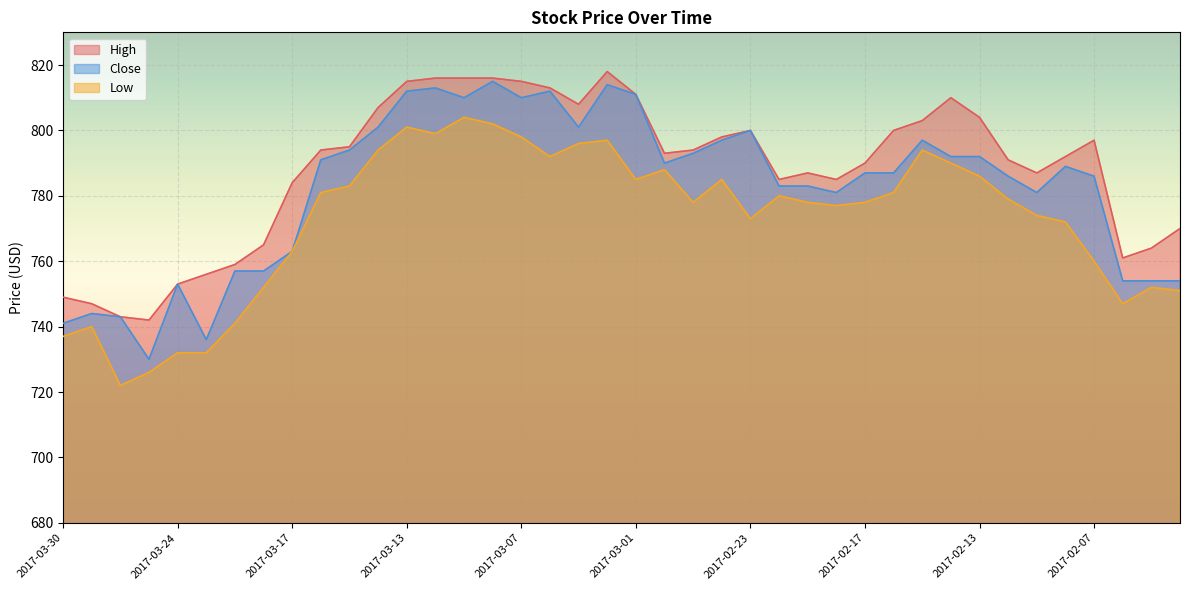

True or false: High has a value of 281 at 2017-03-29.

False